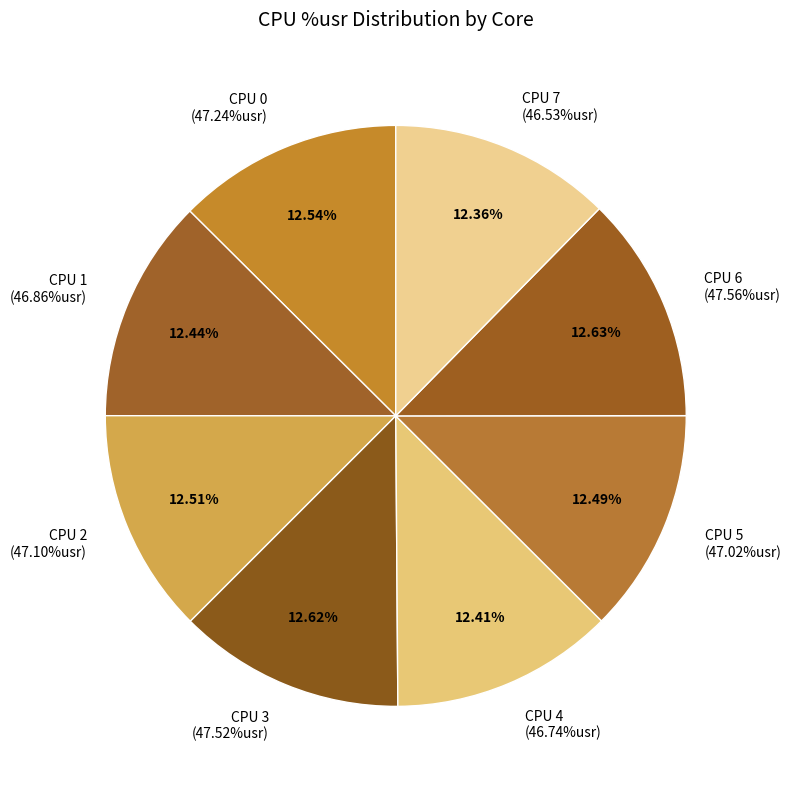

Which slice is the largest?

CPU 6